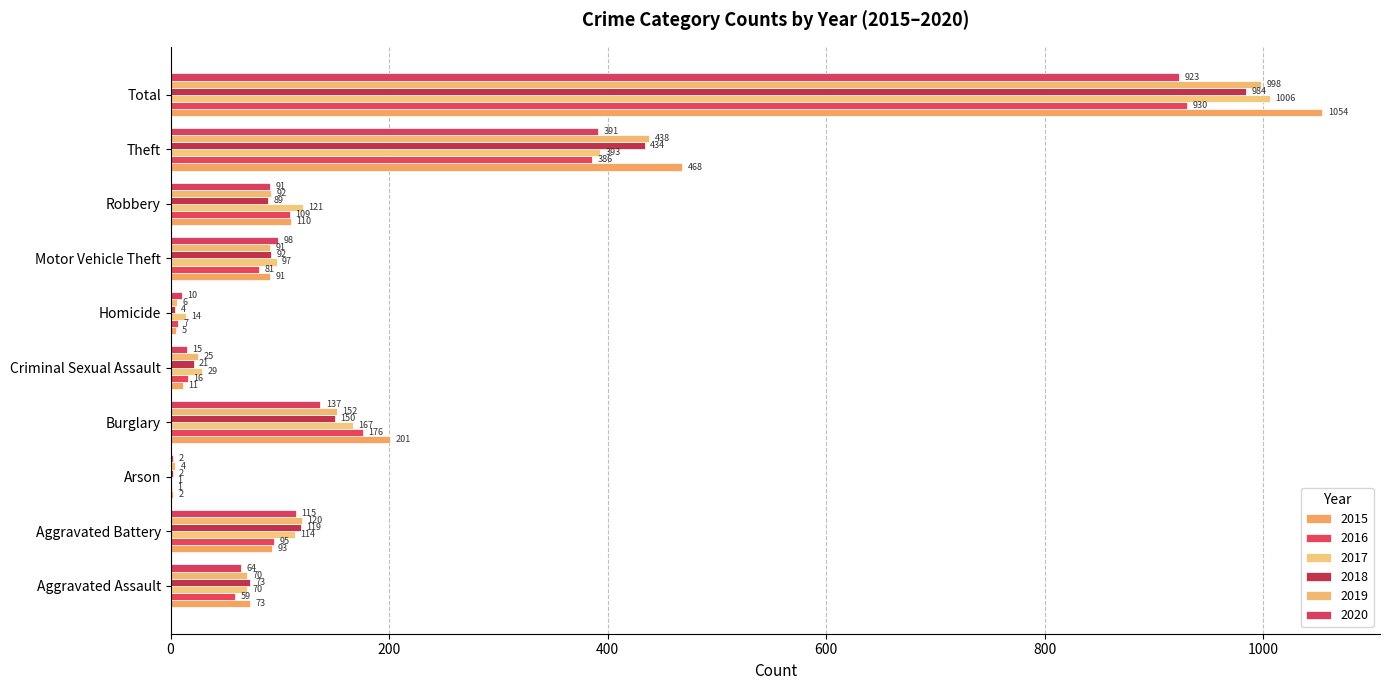

What is the sum of the 2015 values at Arson and Aggravated Assault?

75